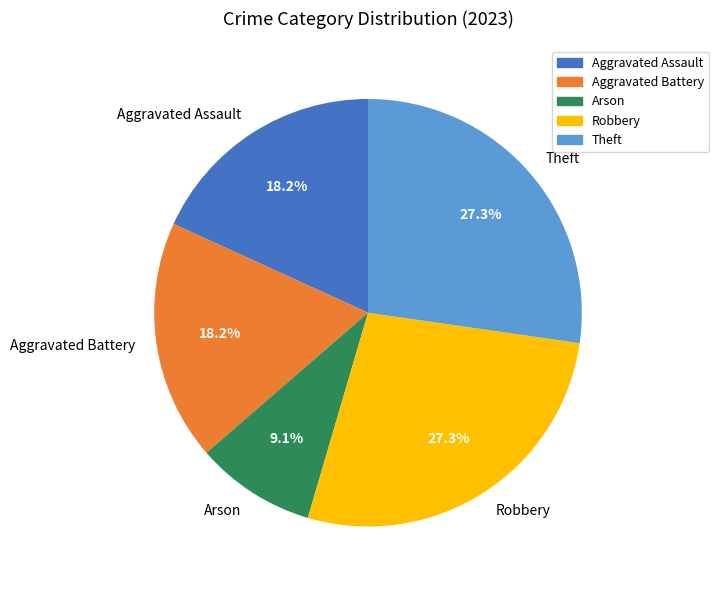

The Aggravated Assault slice represents 32% of the pie. True or false?

False